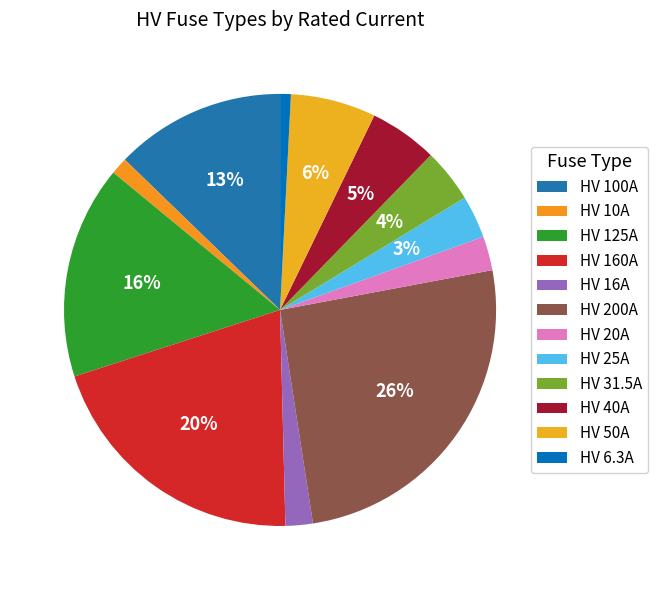

Is there any slice that represents more than half of the pie?

No